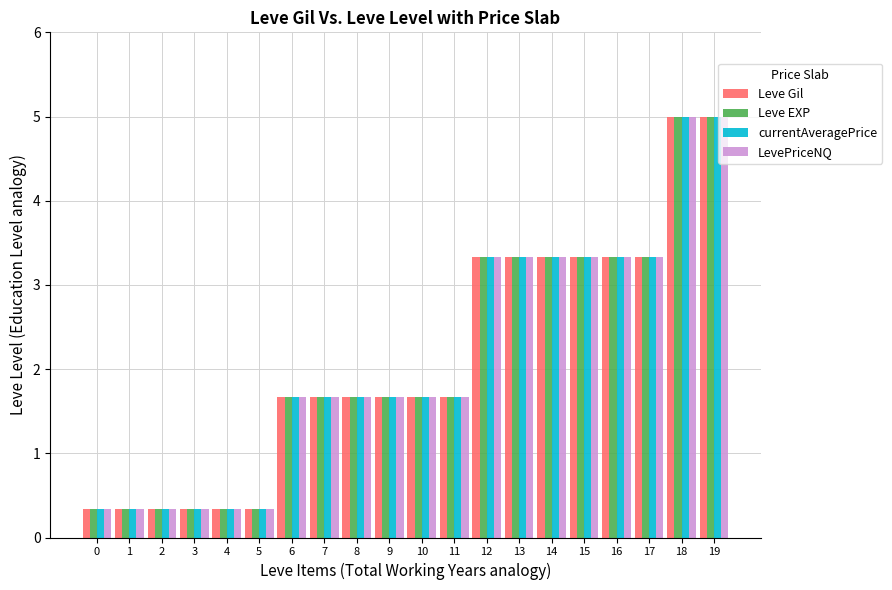

Reading right to left, extract all data points from this chart.

Leve Gil: 5.0	5.0	3.3	3.3	3.3	3.3	3.3	3.3	1.7	1.7	1.7	1.7	1.7	1.7	0.3	0.3	0.3	0.3	0.3	0.3
Leve EXP: 5.0	5.0	3.3	3.3	3.3	3.3	3.3	3.3	1.7	1.7	1.7	1.7	1.7	1.7	0.3	0.3	0.3	0.3	0.3	0.3
currentAveragePrice: 5.0	5.0	3.3	3.3	3.3	3.3	3.3	3.3	1.7	1.7	1.7	1.7	1.7	1.7	0.3	0.3	0.3	0.3	0.3	0.3
LevePriceNQ: 5.0	5.0	3.3	3.3	3.3	3.3	3.3	3.3	1.7	1.7	1.7	1.7	1.7	1.7	0.3	0.3	0.3	0.3	0.3	0.3